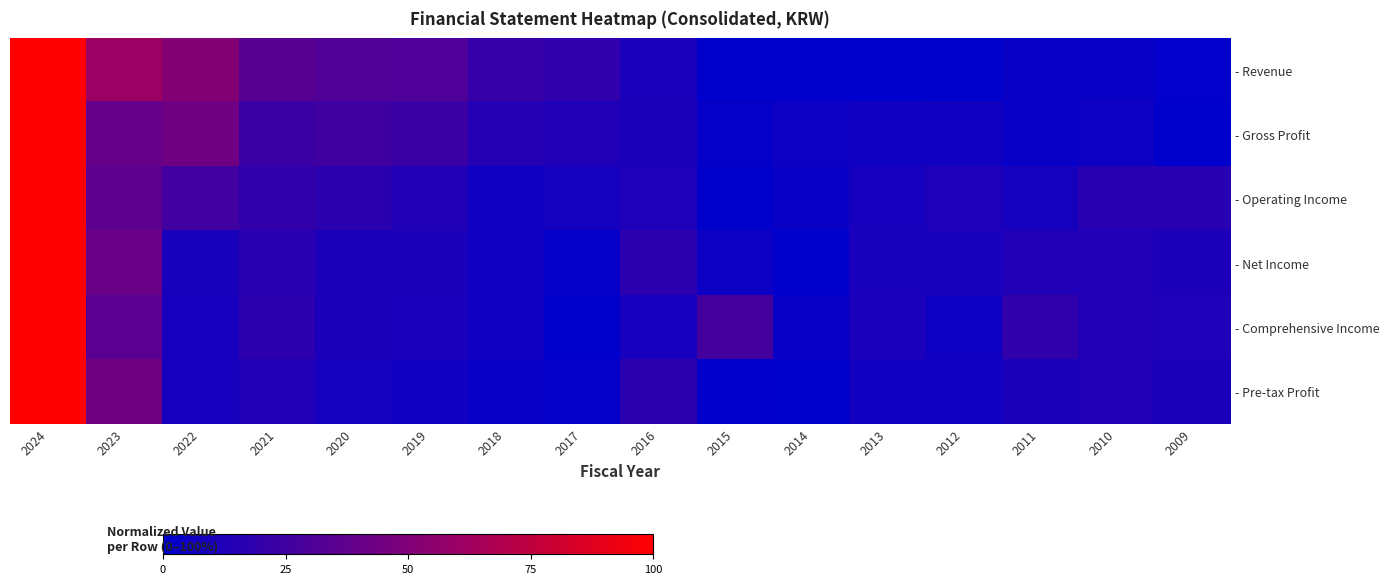

Reading left to right, extract all data points from this chart.

- Revenue: 2024=1.0	2023=0.6	2022=0.5	2021=0.3	2020=0.3	2019=0.3	2018=0.2	2017=0.2	2016=0.1	2015=0.0	2014=0.0	2013=0.0	2012=0.0	2011=0.0	2010=0.0	2009=0.0
- Gross Profit: 2024=1.0	2023=0.4	2022=0.4	2021=0.2	2020=0.3	2019=0.2	2018=0.1	2017=0.1	2016=0.1	2015=0.0	2014=0.0	2013=0.1	2012=0.1	2011=0.0	2010=0.1	2009=0.0
- Operating Income: 2024=1.0	2023=0.4	2022=0.3	2021=0.2	2020=0.2	2019=0.1	2018=0.1	2017=0.1	2016=0.1	2015=0.0	2014=0.0	2013=0.1	2012=0.1	2011=0.1	2010=0.2	2009=0.2
- Net Income: 2024=1.0	2023=0.4	2022=0.1	2021=0.2	2020=0.1	2019=0.1	2018=0.1	2017=0.0	2016=0.2	2015=0.0	2014=0.0	2013=0.1	2012=0.1	2011=0.1	2010=0.1	2009=0.1
- Comprehensive Income: 2024=1.0	2023=0.3	2022=0.1	2021=0.2	2020=0.1	2019=0.1	2018=0.1	2017=0.0	2016=0.1	2015=0.3	2014=0.0	2013=0.1	2012=0.1	2011=0.2	2010=0.1	2009=0.1
- Pre-tax Profit: 2024=1.0	2023=0.4	2022=0.1	2021=0.1	2020=0.1	2019=0.1	2018=0.0	2017=0.0	2016=0.2	2015=0.0	2014=0.0	2013=0.1	2012=0.1	2011=0.1	2010=0.1	2009=0.1